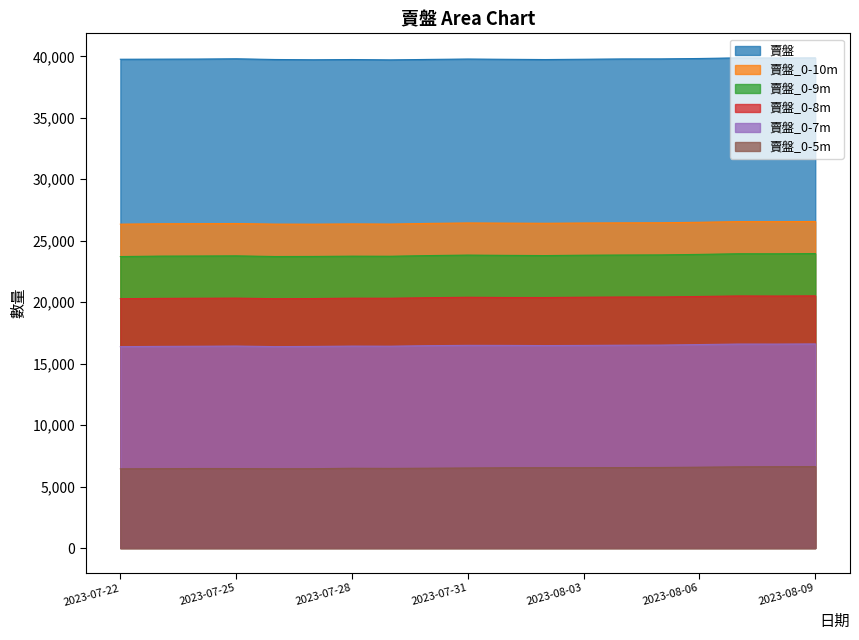

In 賣盤_0-10m, how many points are higher than both neighbors (excluding endpoints)?

4